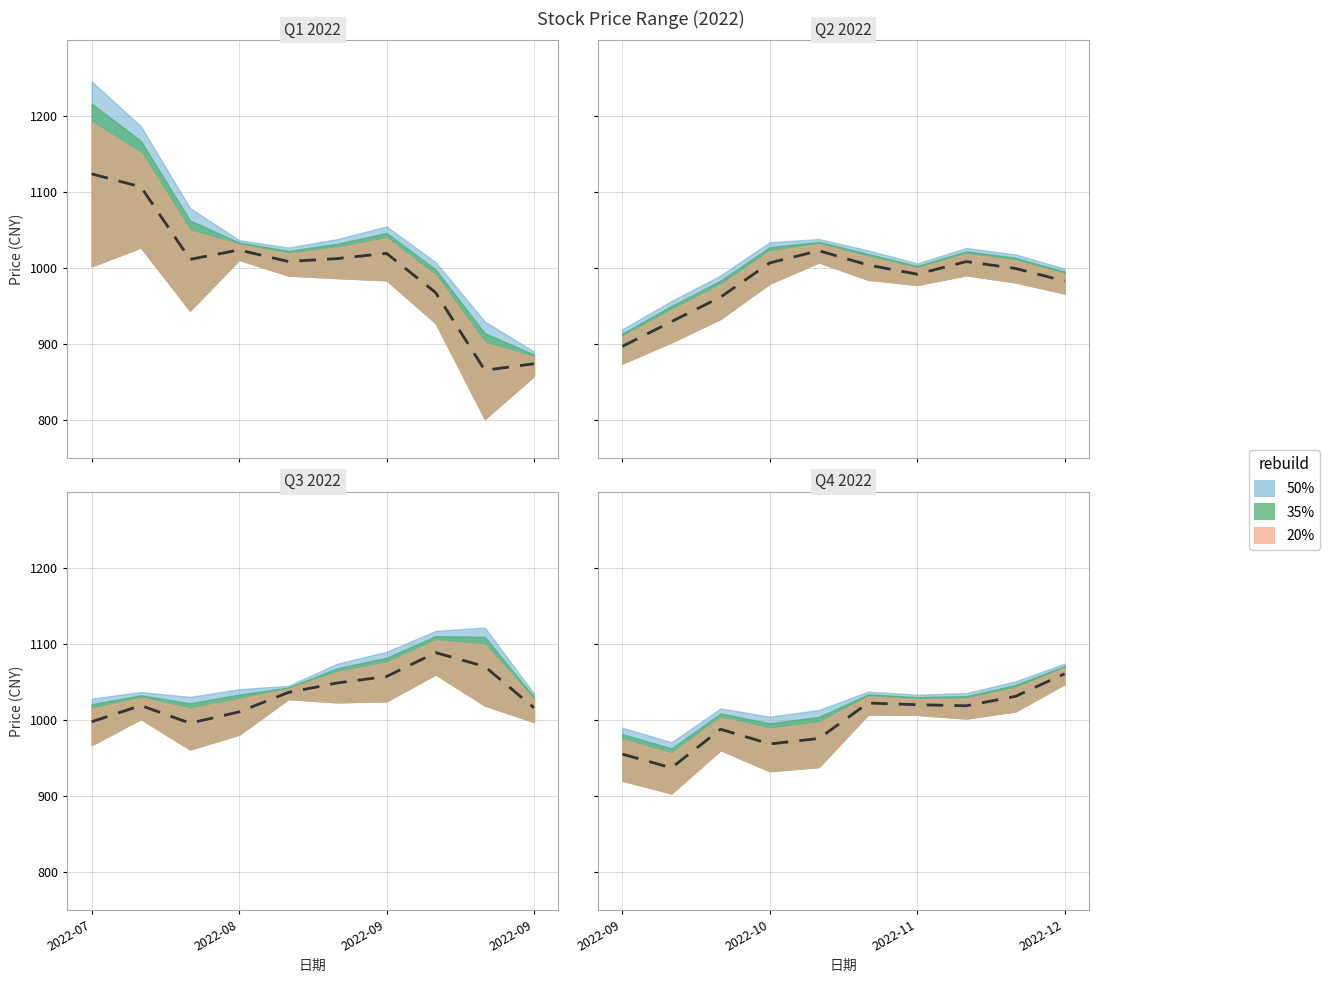

Count the number of categories in the chart.

10